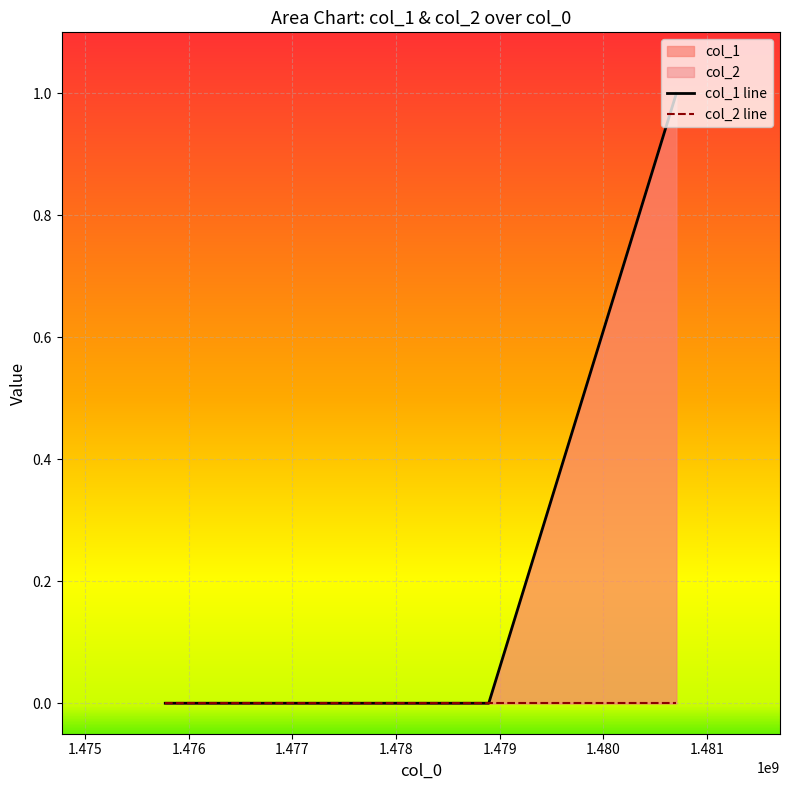

What is the difference between the maximum and minimum values?

1